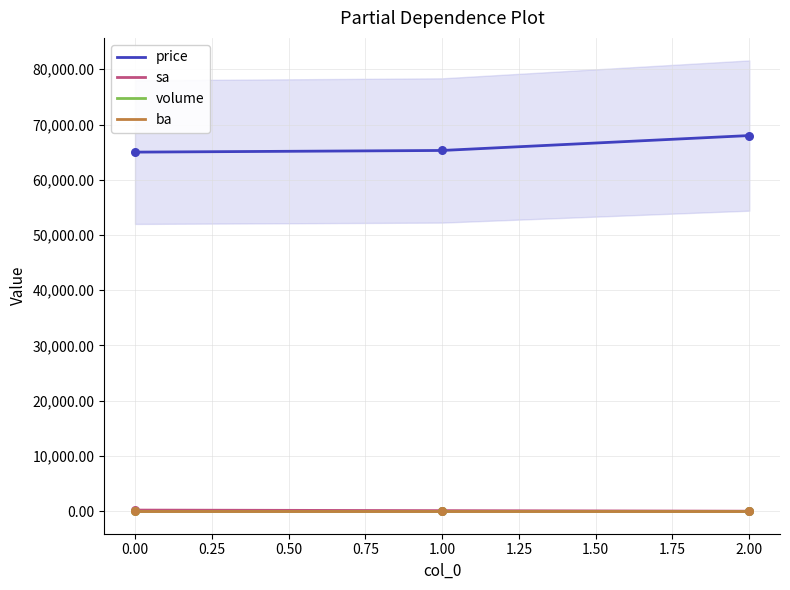

Which series has the largest total across all categories?

price